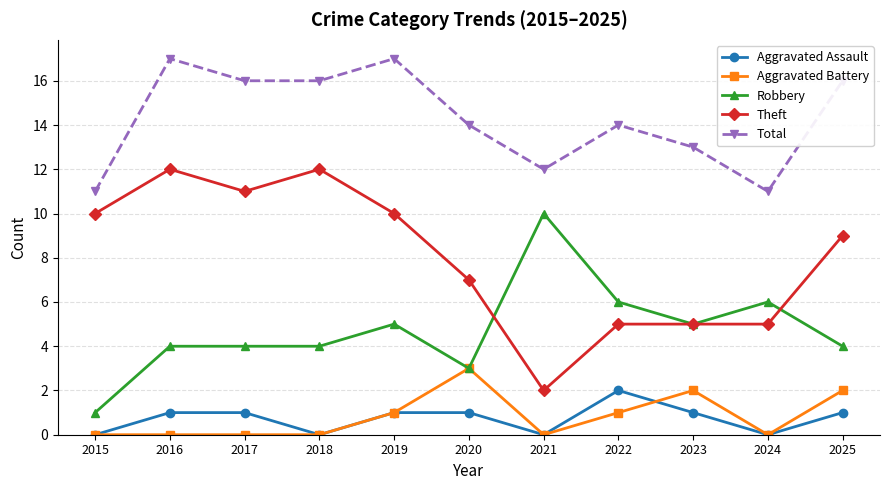

What is the total value across all series at 2025?

32